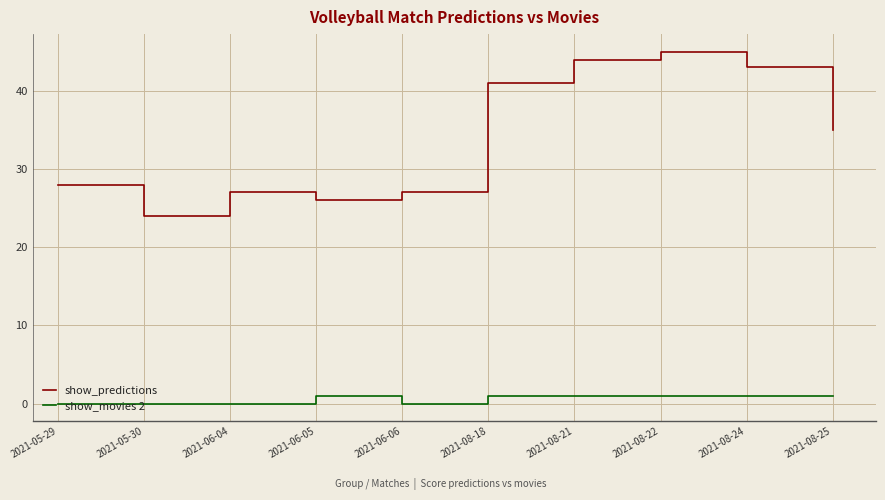

How many lines are shown in the chart?

2